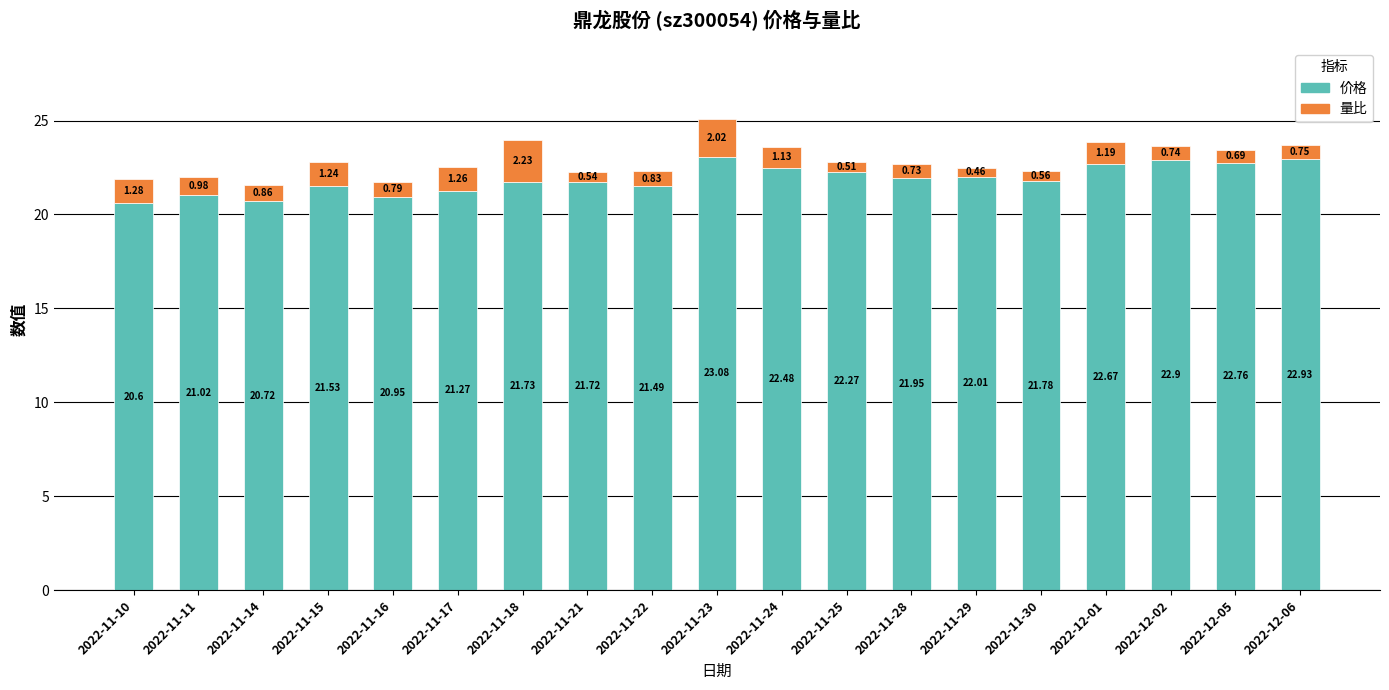

The value of 价格 at 2022-11-11 is 21.0. True or false?

True